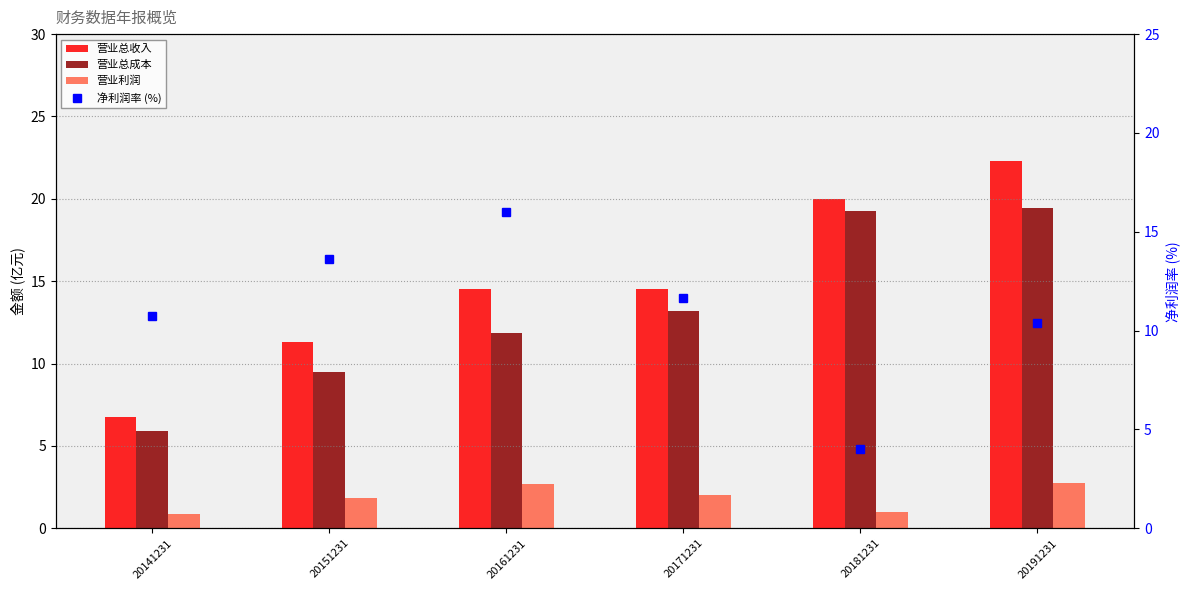

List the series in order of their peak value, highest first.

营业总收入, 营业总成本, 净利润率 (%), 营业利润